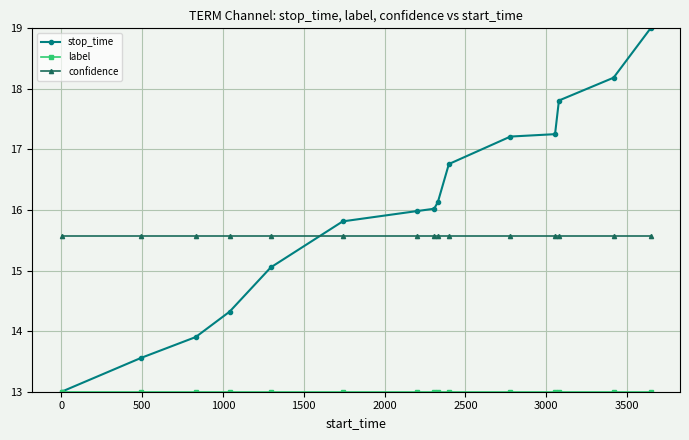

At how many categories does at least one series exceed 17?

5